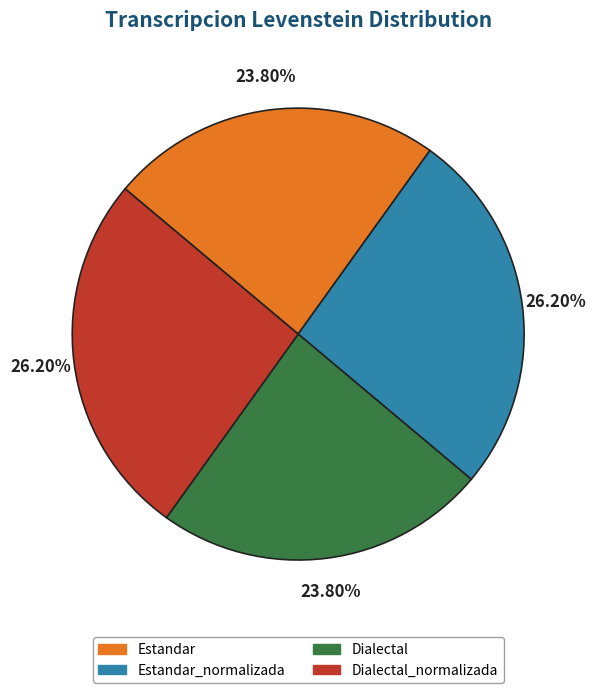

To the nearest percent, what portion does Dialectal_normalizada represent?

26%